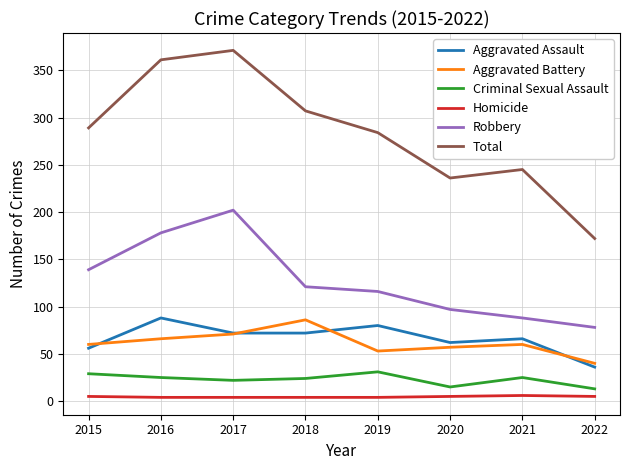

Which category has the lowest value in the Robbery series?

2022